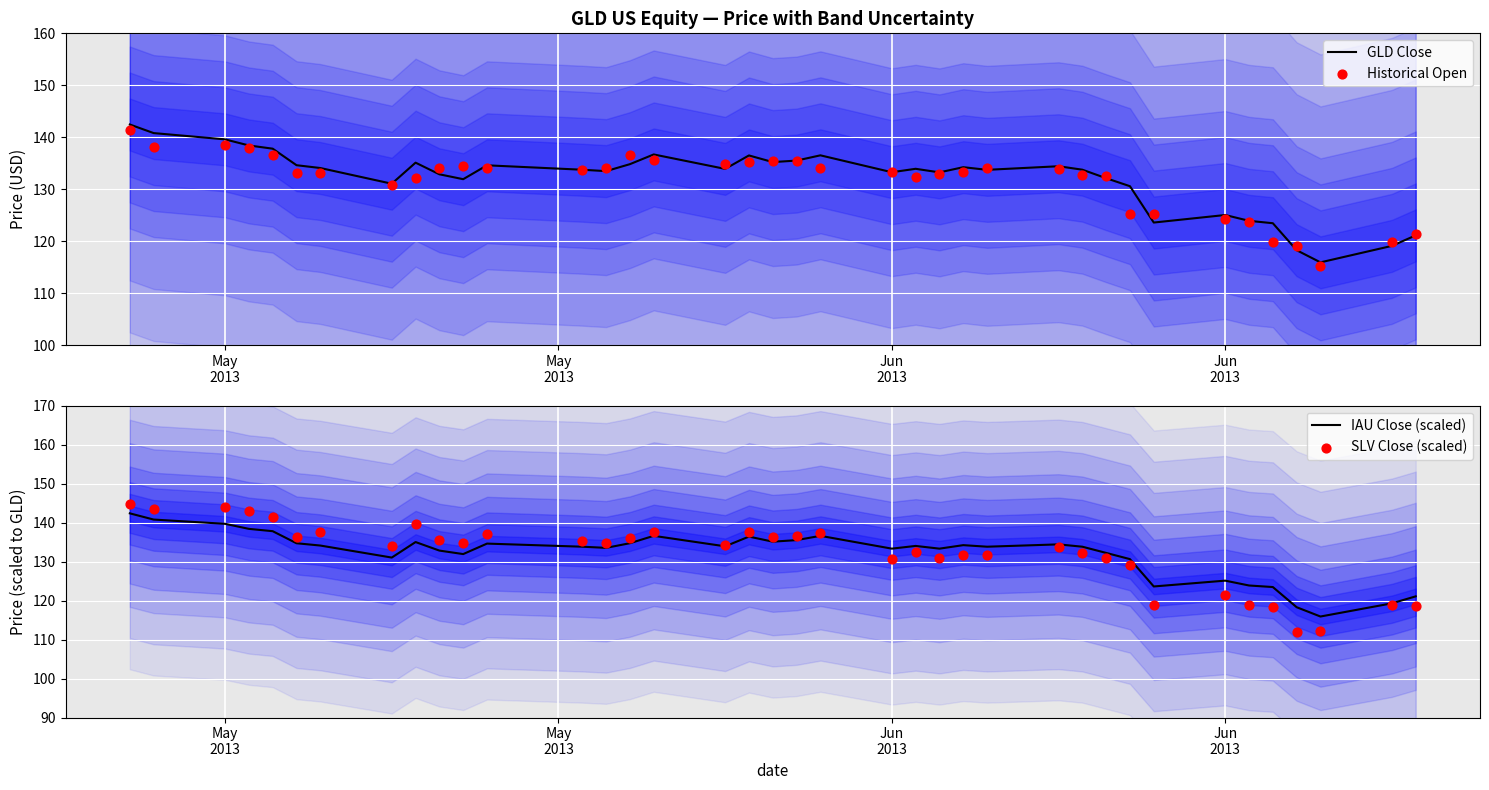

Which series has the largest total across all categories?

GLD Close